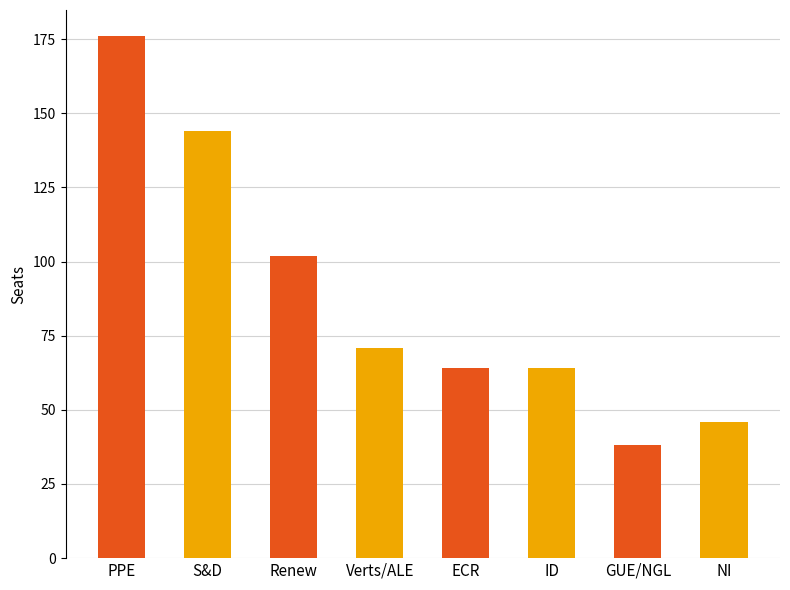

At which label is the value closest to 107?

Renew